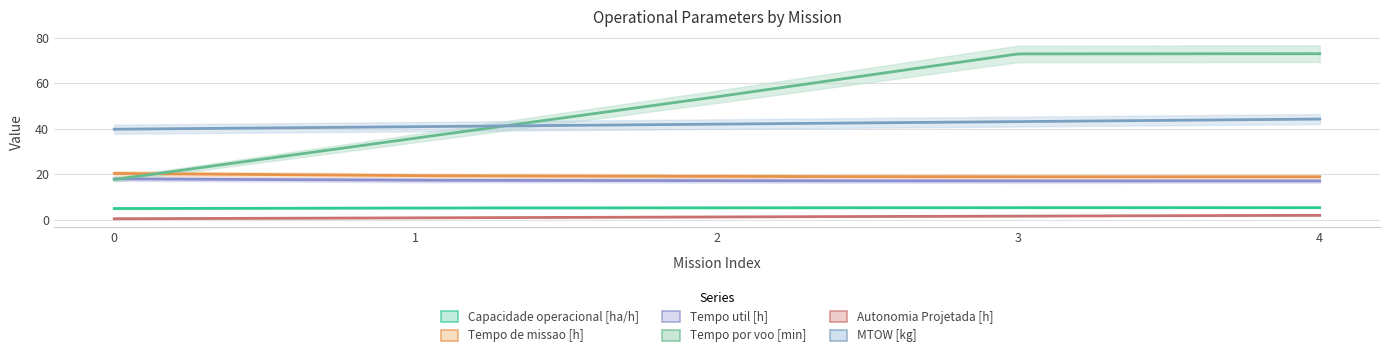

Reading left to right, list all the values displayed in this chart.

Capacidade operacional [ha/h]: 4.9	5.2	5.3	5.3	5.3
Tempo de missao [h]: 20.3	19.3	19.0	18.9	18.9
Tempo util [h]: 17.9	17.3	17.1	17.0	17.0
Tempo por voo [min]: 17.7	35.8	54.0	72.9	73.0
Autonomia Projetada [h]: 0.4	0.8	1.2	1.6	1.9
MTOW [kg]: 39.8	40.9	42.0	43.1	44.2